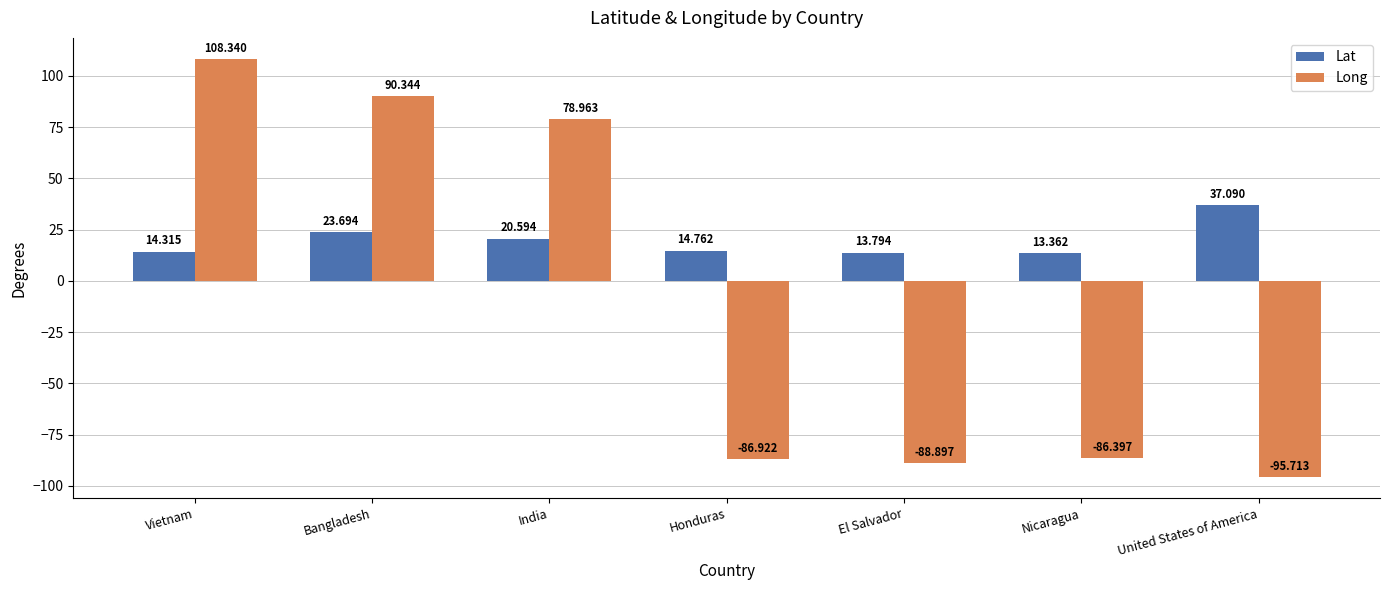

How many data points in Long are above -86?

3